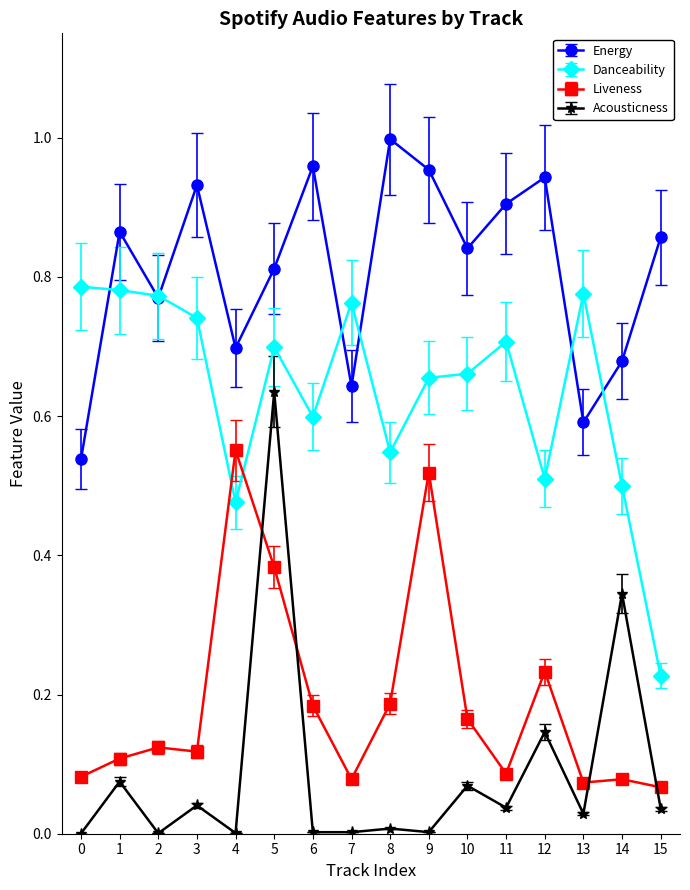

What are all the series names shown in the legend?

Energy, Danceability, Liveness, Acousticness